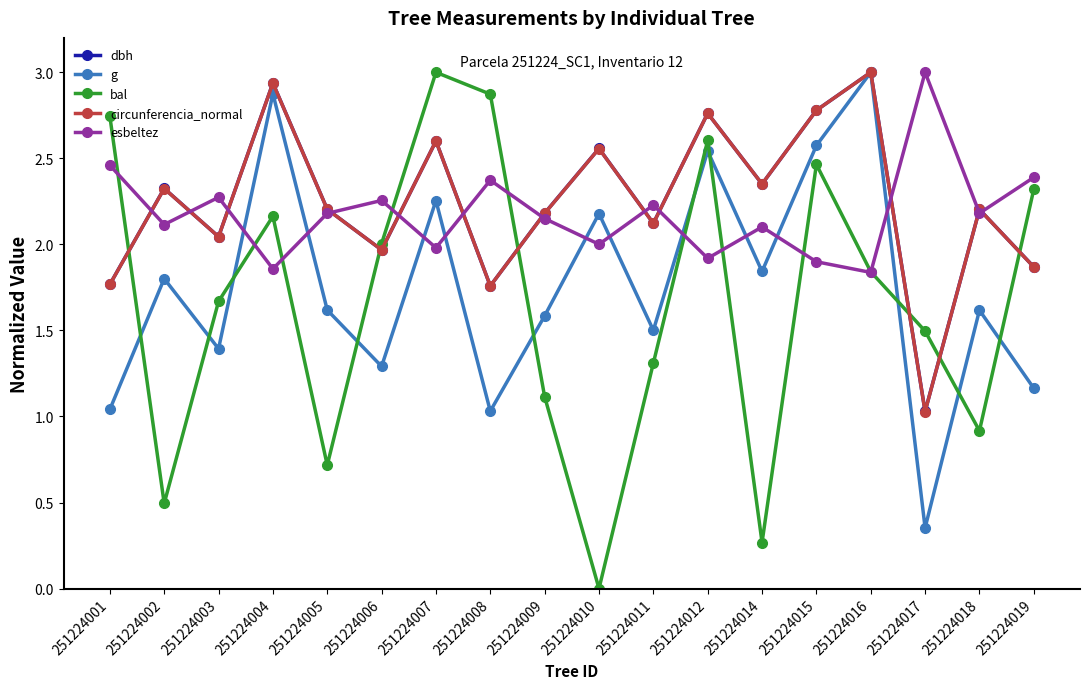

Between which two adjacent categories do g and bal first intersect?

251224001 and 251224002